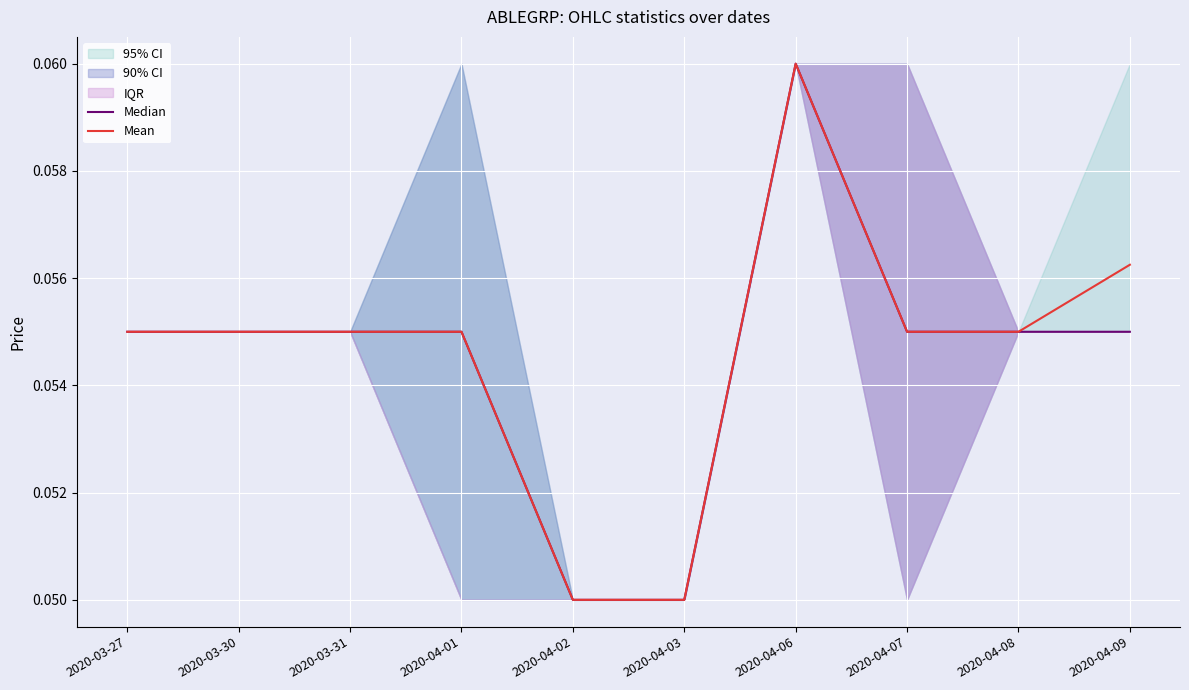

What is the label of the 1st point from the right?

2020-04-09